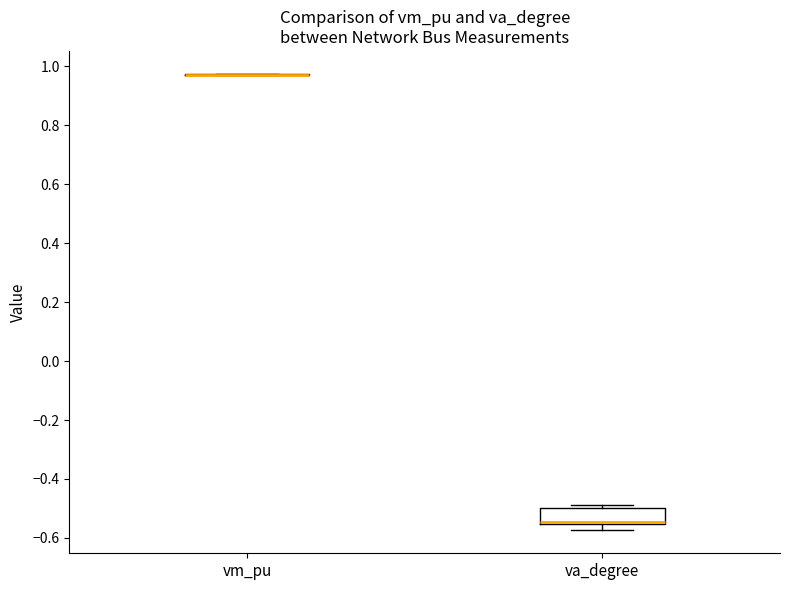

Reading left to right, transcribe this box plot: for each box, give where its median line is, the range the box spans, and where its two whiskers end, as read against the y-axis. The values are not printed on the chart, so give them approximately, as read against the axis.

vm_pu: box collapsed to a line at 0.98, whiskers 0.98 to 0.98
va_degree: median -0.54, box -0.56 to -0.50, whiskers -0.58 to -0.48